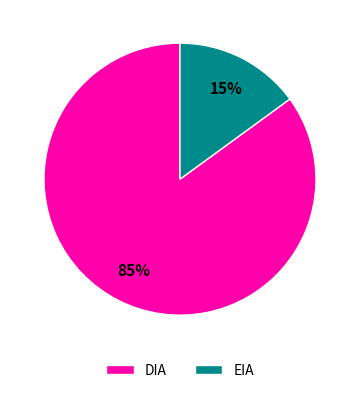

Is there a majority slice in this chart?

Yes